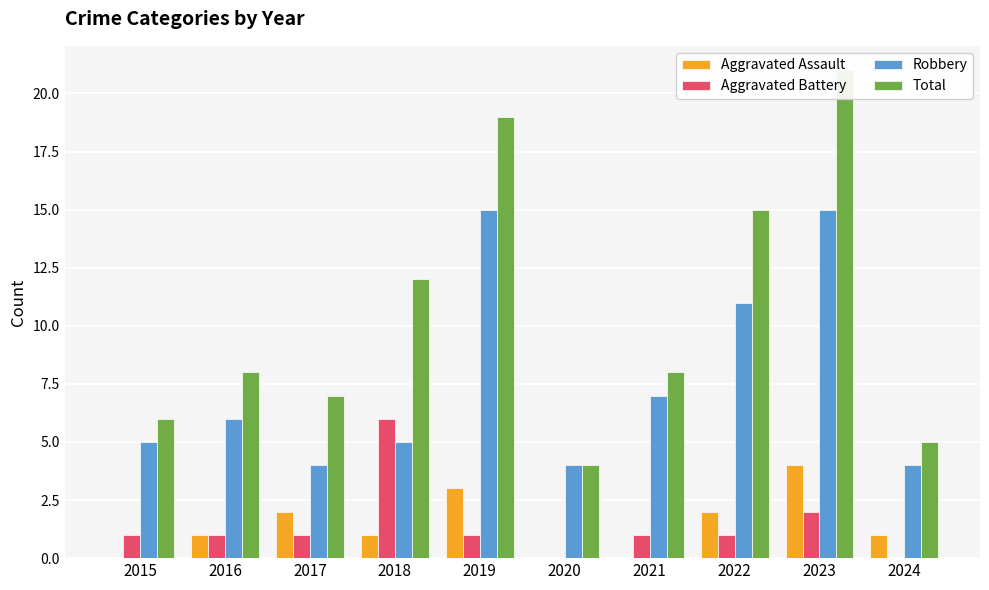

Is it true that Aggravated Assault equals 1 at 2024?

True